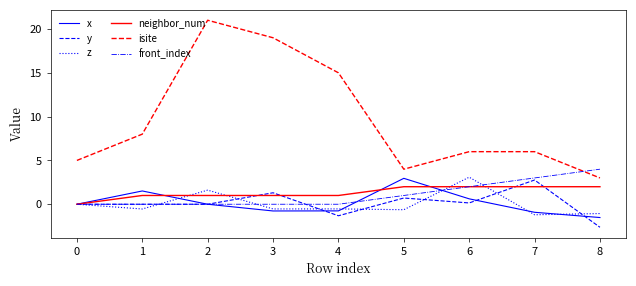

True or false: z and neighbor_num intersect in this chart.

True